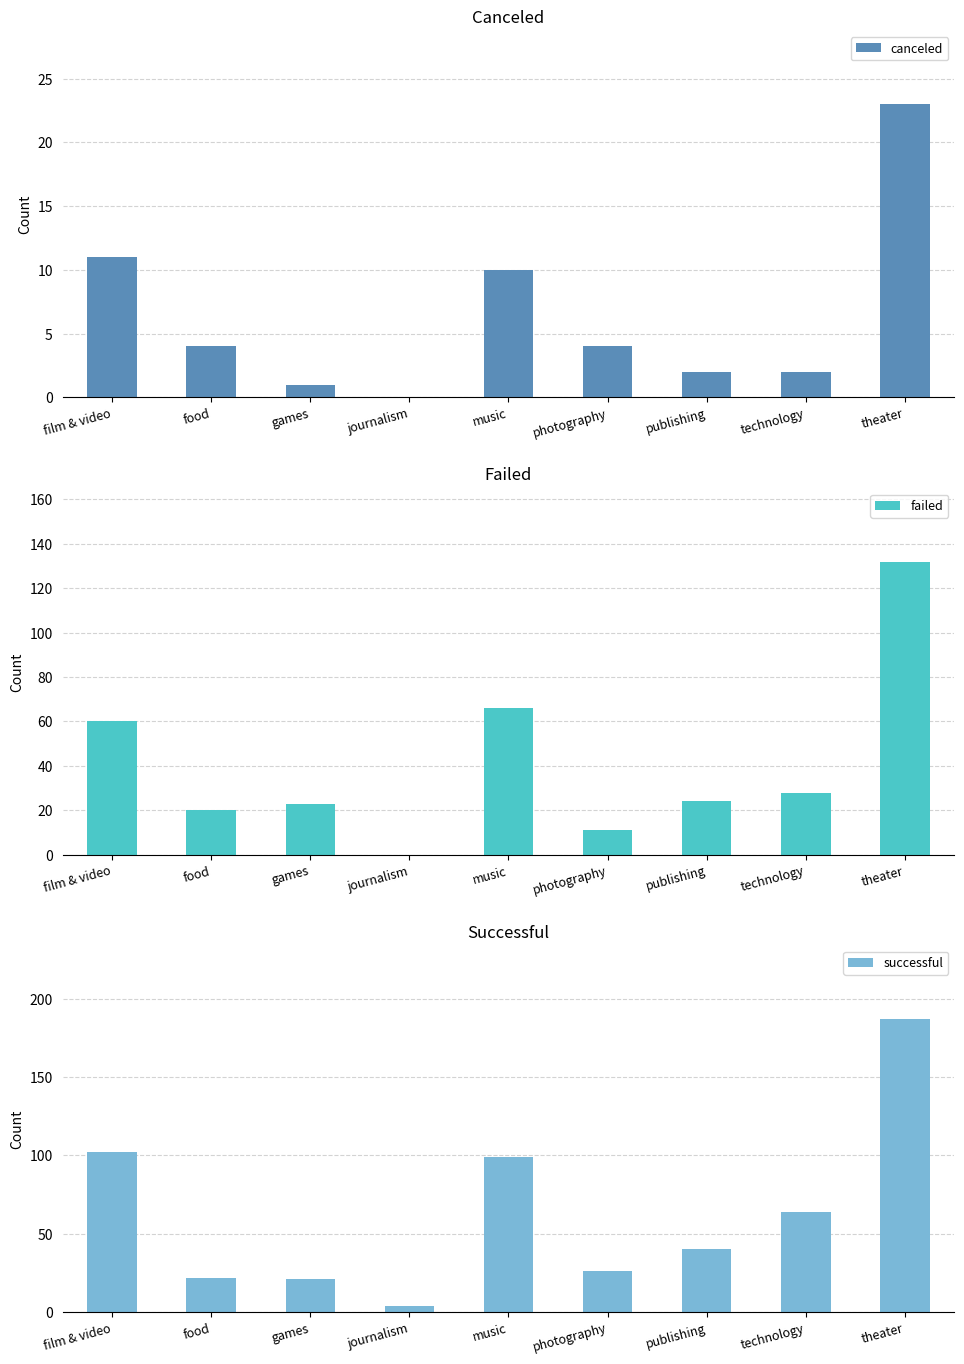

What is the label of the 4th bar from the right?

photography